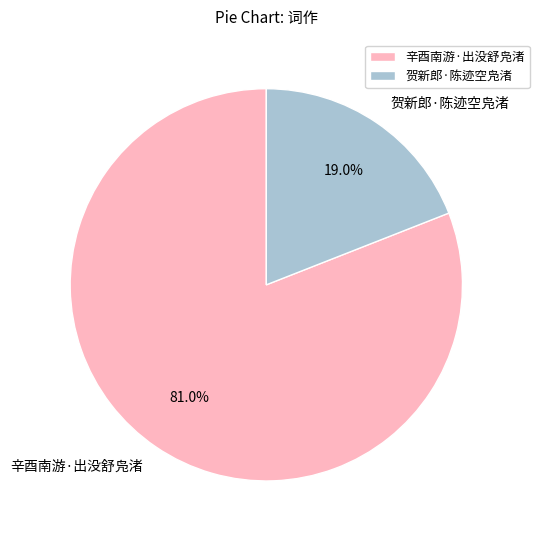

How much of the chart is everything except 辛酉南游·出没舒凫渚?

19.0%